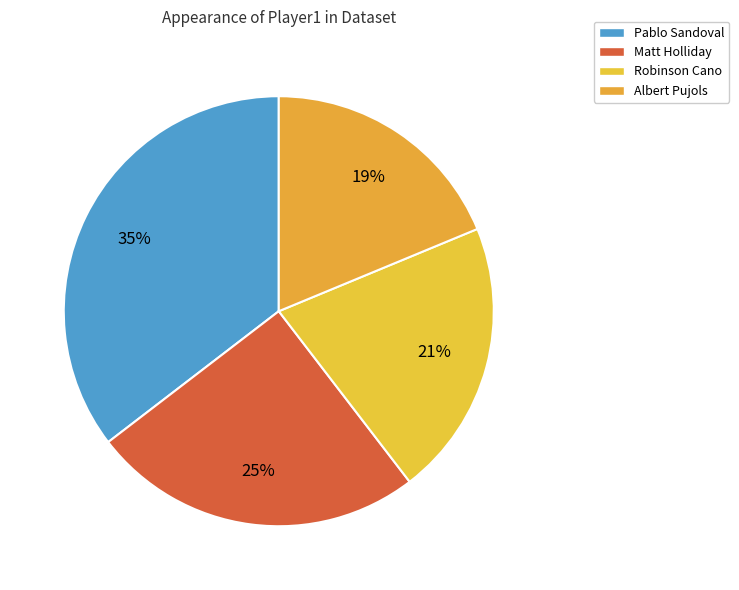

Count the number of slices in the pie.

4